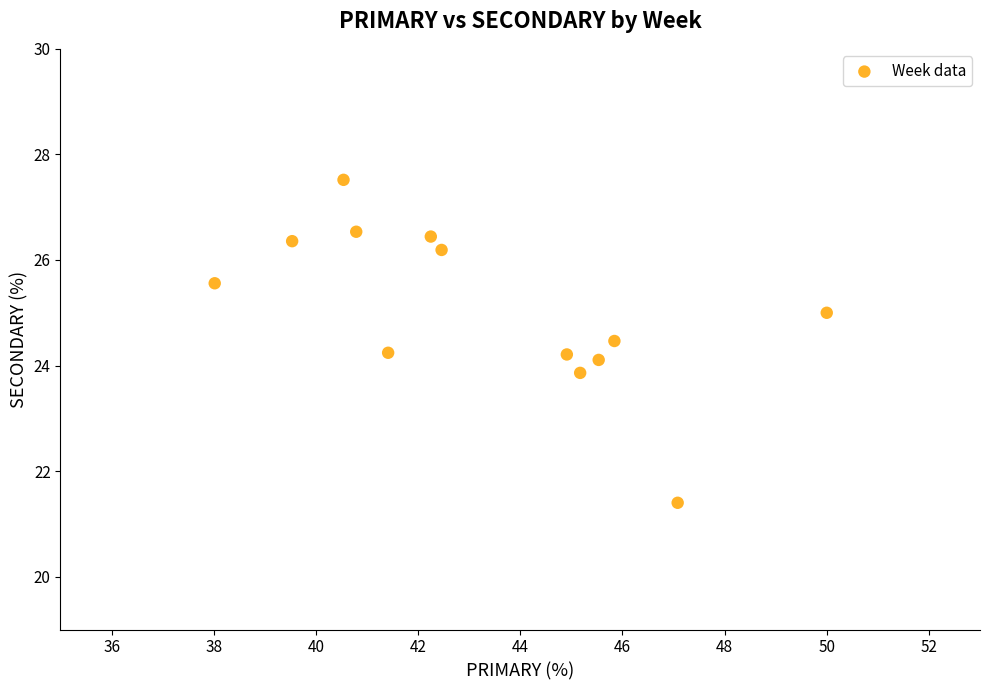

What is the range of X values (max minus min)?

12.0